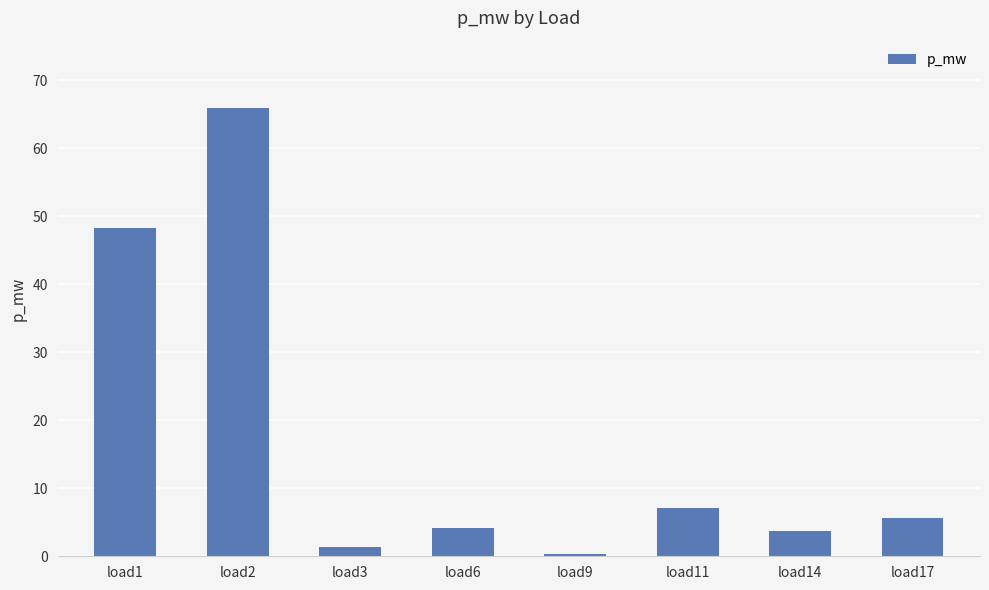

What is the value of the 5th bar from the left?

0.4